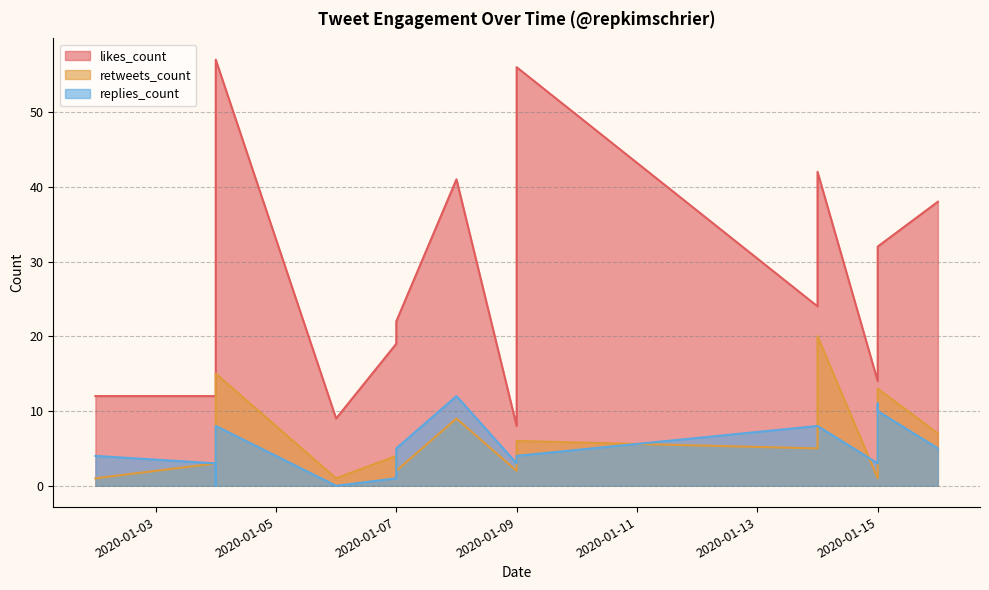

True or false: likes_count has a value of 9 at 2020-01-08.

False